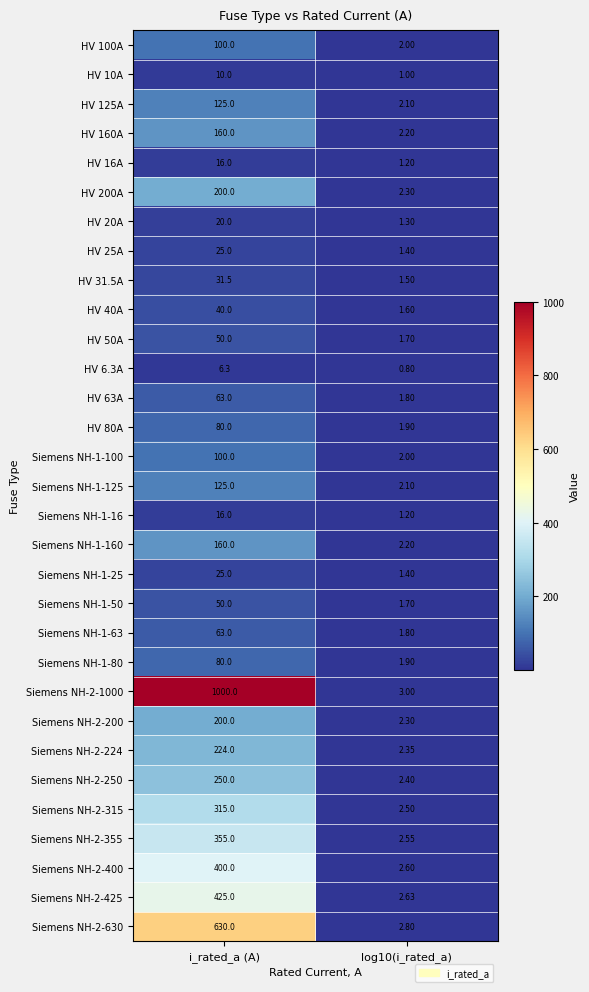

At which category is the sum across all series the highest?

i_rated_a (A)